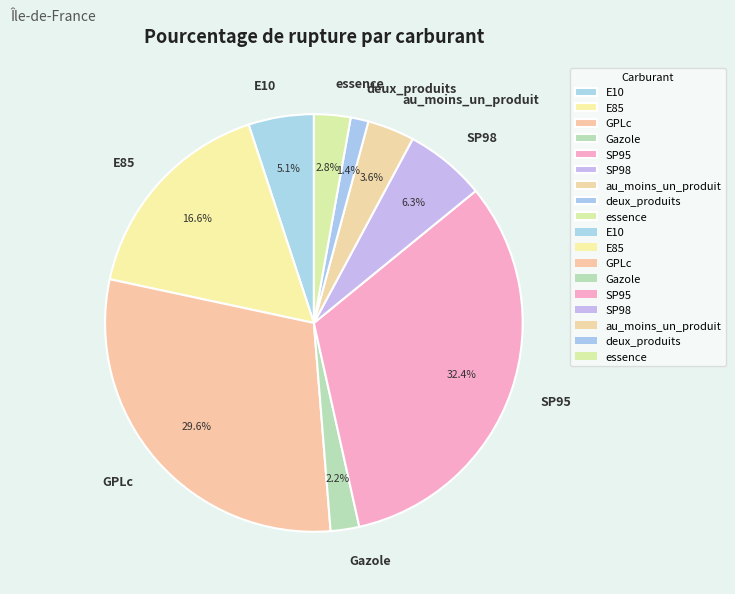

Does deux_produits represent more than half of the total?

No